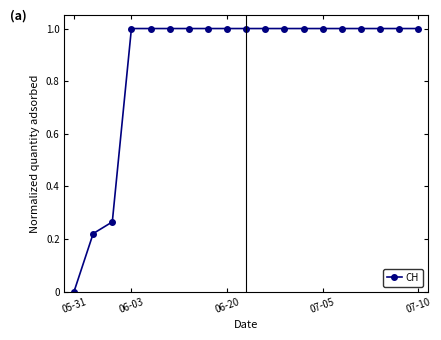

What is the maximum value shown in the chart?

1.0